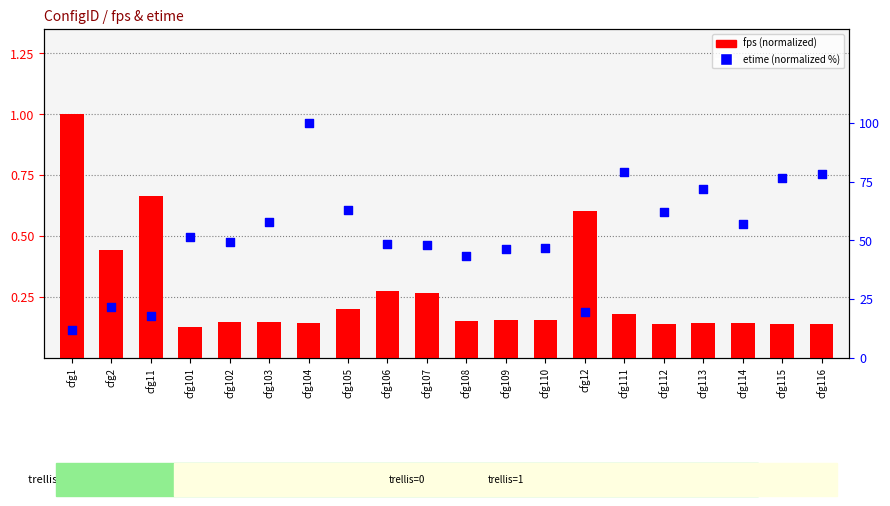

What are all the series names shown in the legend?

fps, etime